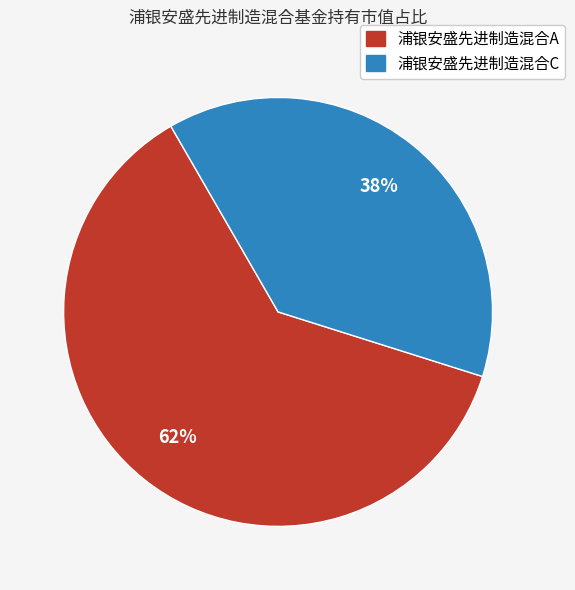

To the nearest percent, what portion does 浦银安盛先进制造混合A represent?

62%